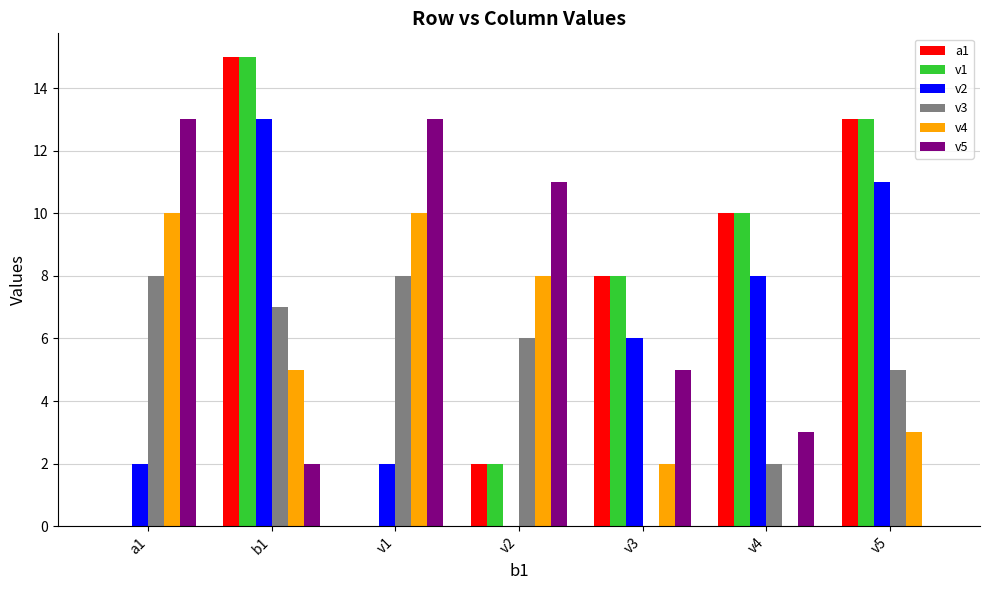

The value of v4 at a1 is 15. True or false?

False